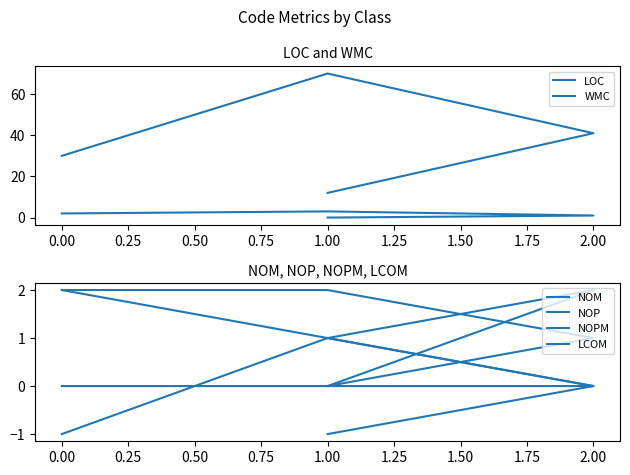

True or false: NOPM and LOC cross at least once.

False